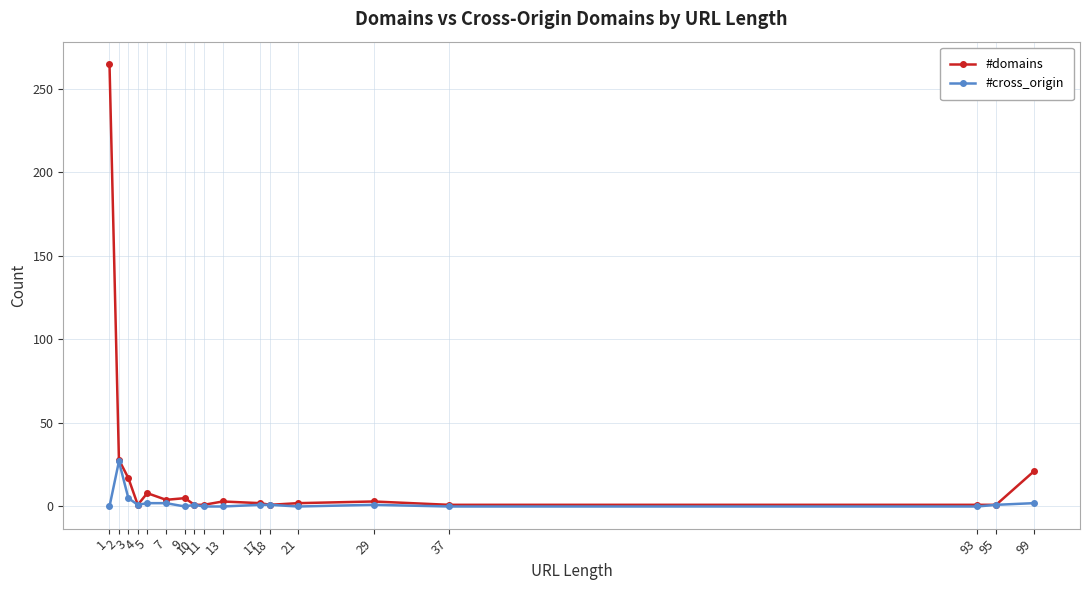

Where does the #domains series first go above 3?

1